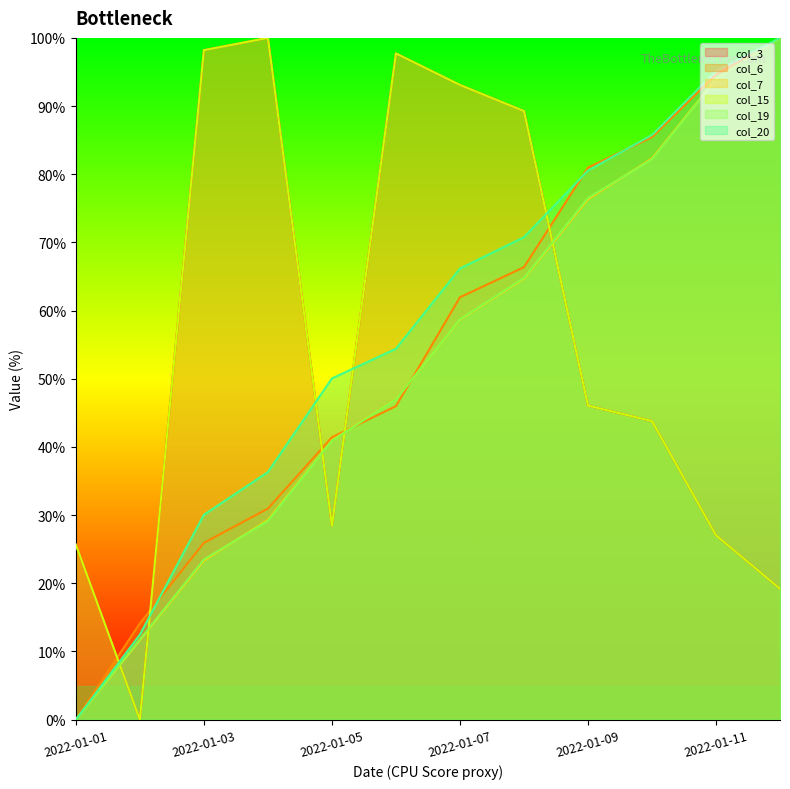

What is the value of the col_3 point at the 7th from the left?

93.1